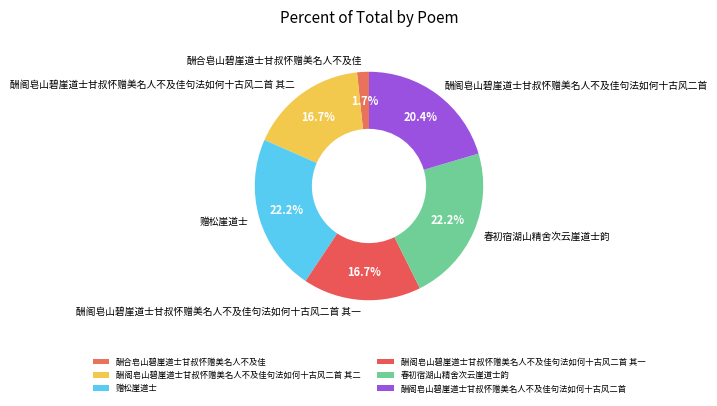

How many slices are in this pie chart?

6